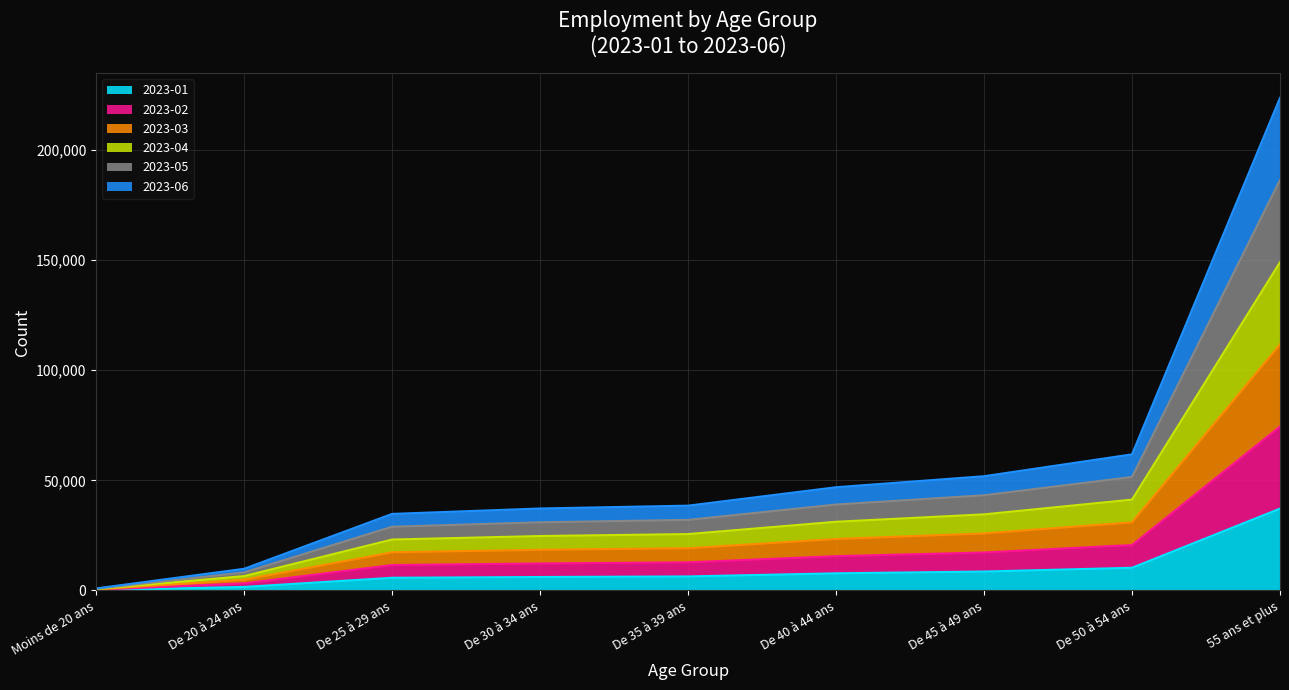

At which category is the sum across all series the highest?

55 ans et plus